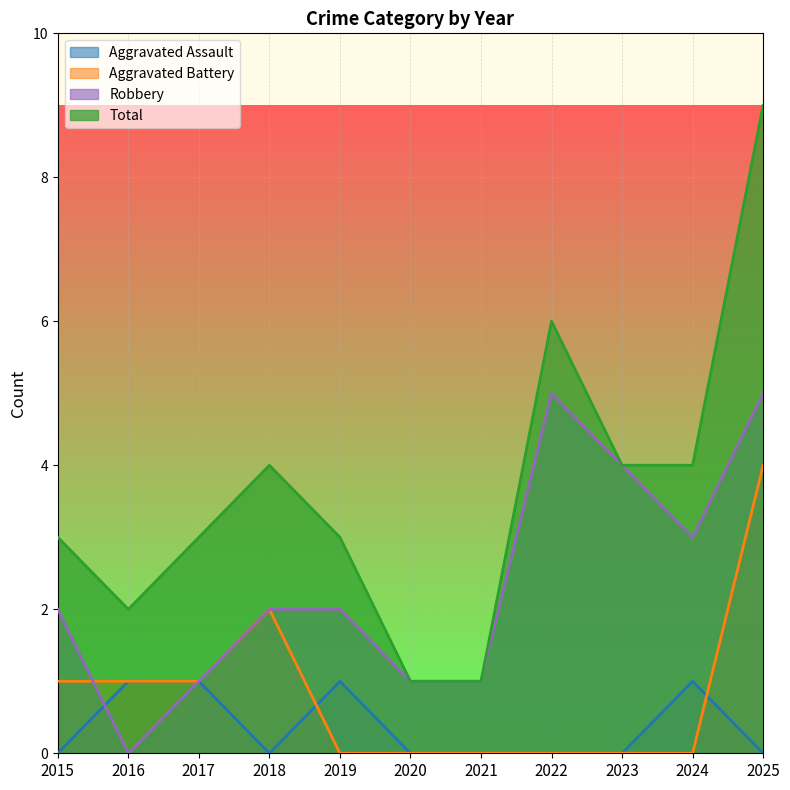

True or false: Total and Aggravated Assault cross at least once.

False